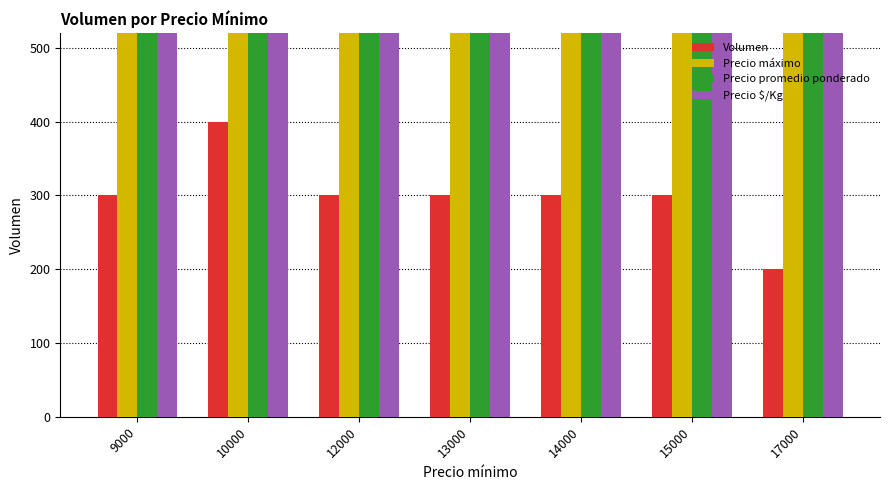

What is the difference between the highest and lowest values at 9000?

8700